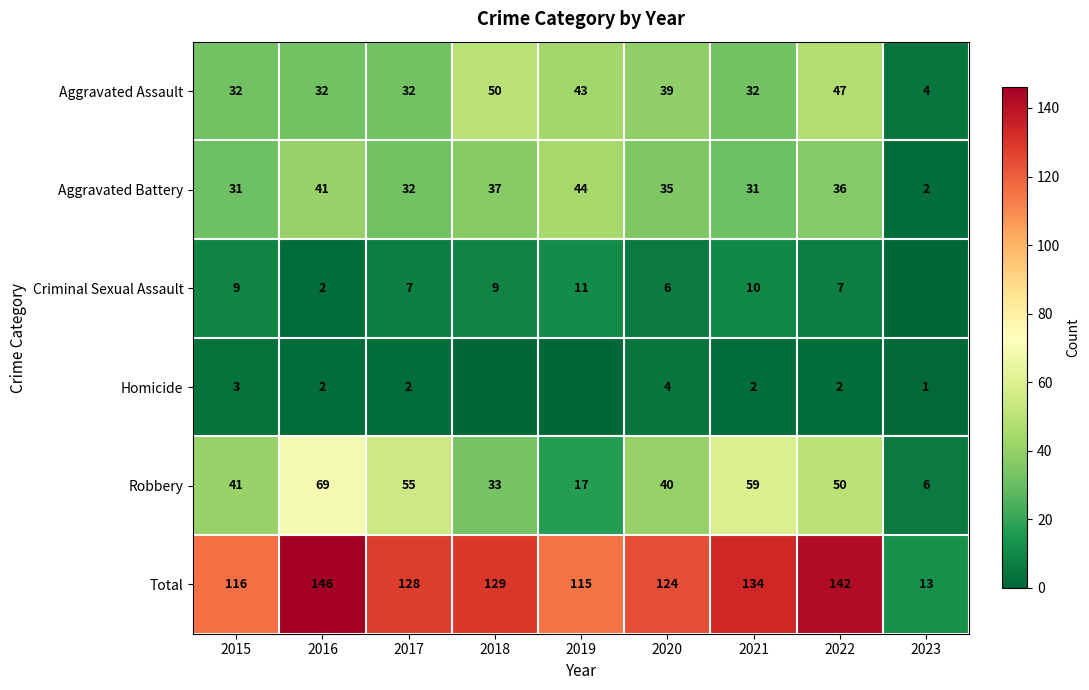

The Criminal Sexual Assault series shows 6 at 2020. True or false?

True